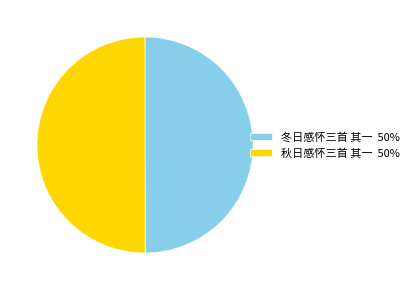

How many slices are in this pie chart?

2